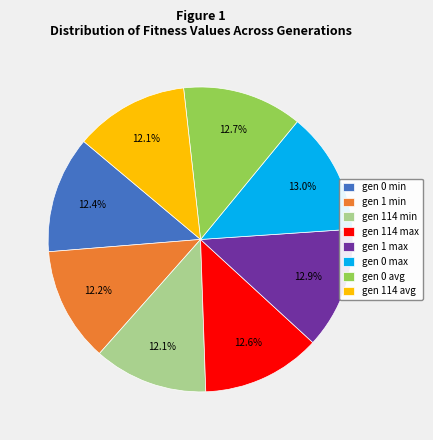

To the nearest percent, what portion does gen 114 avg represent?

12%